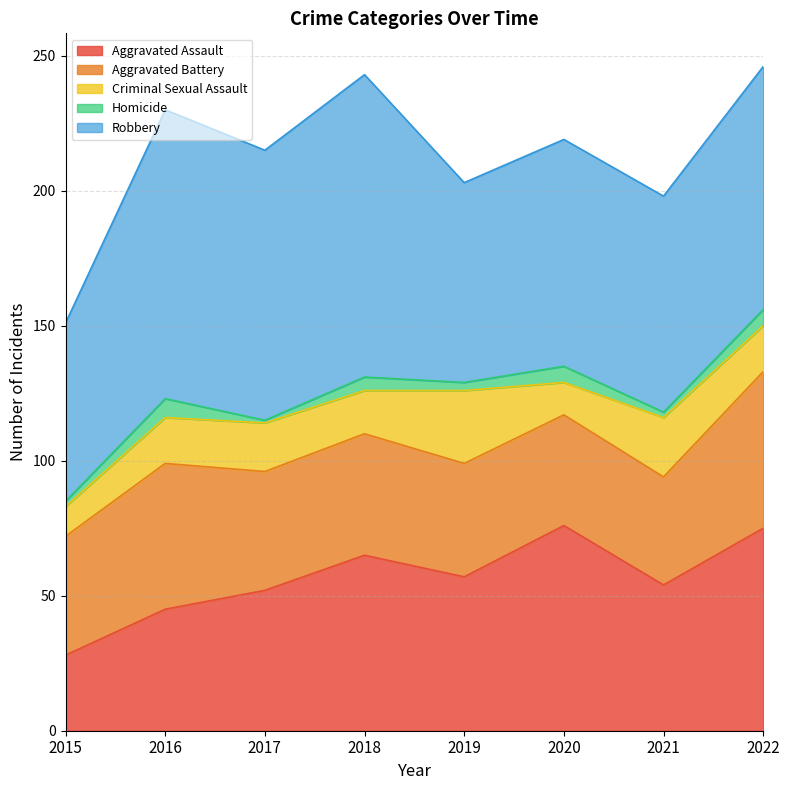

Rank the series at 2022 from highest to lowest value.

Robbery, Aggravated Assault, Aggravated Battery, Criminal Sexual Assault, Homicide